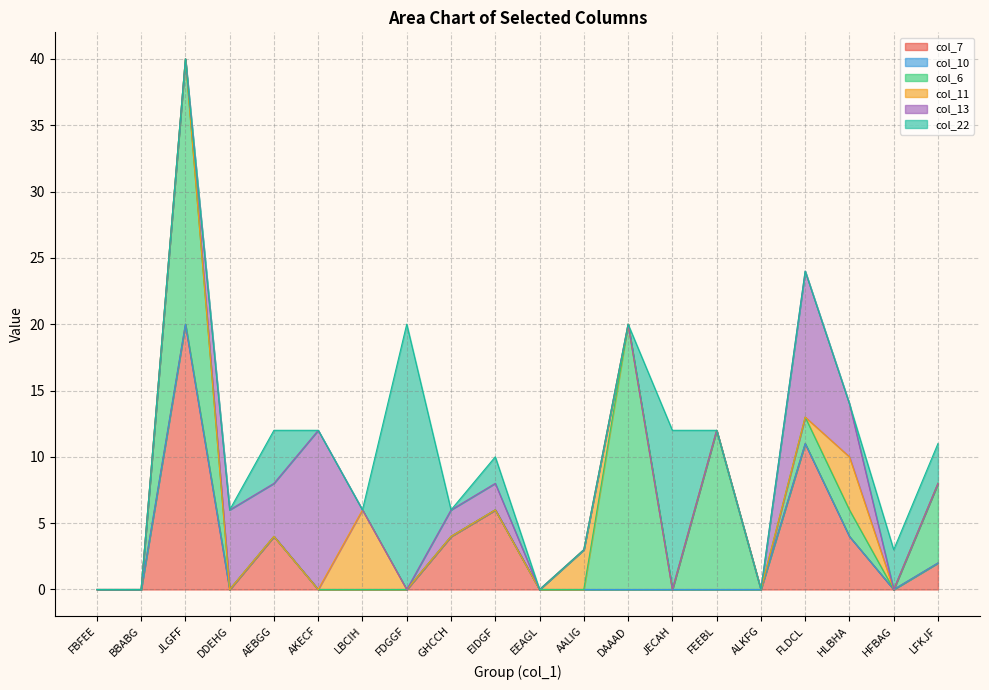

True or false: col_10 and col_6 intersect in this chart.

False